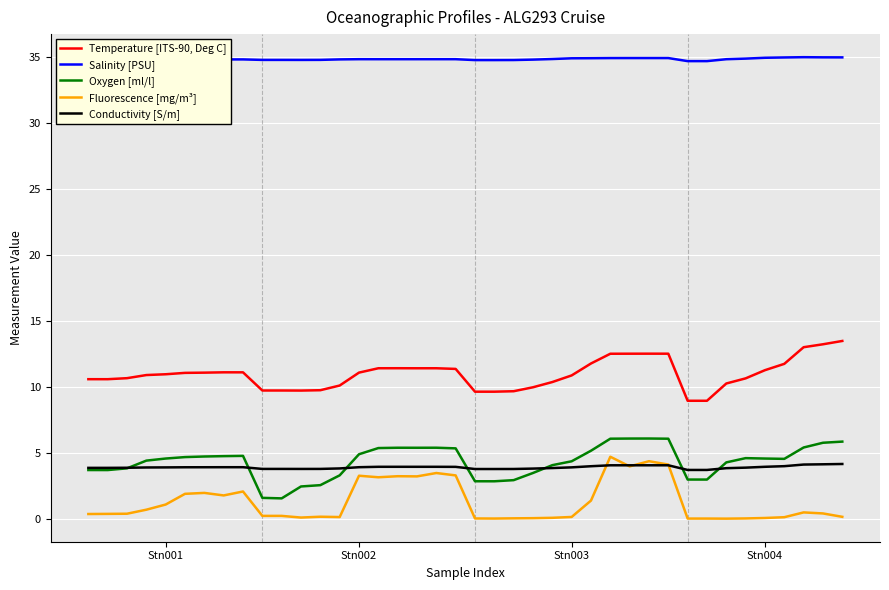

What is the maximum value shown in the chart?

35.0